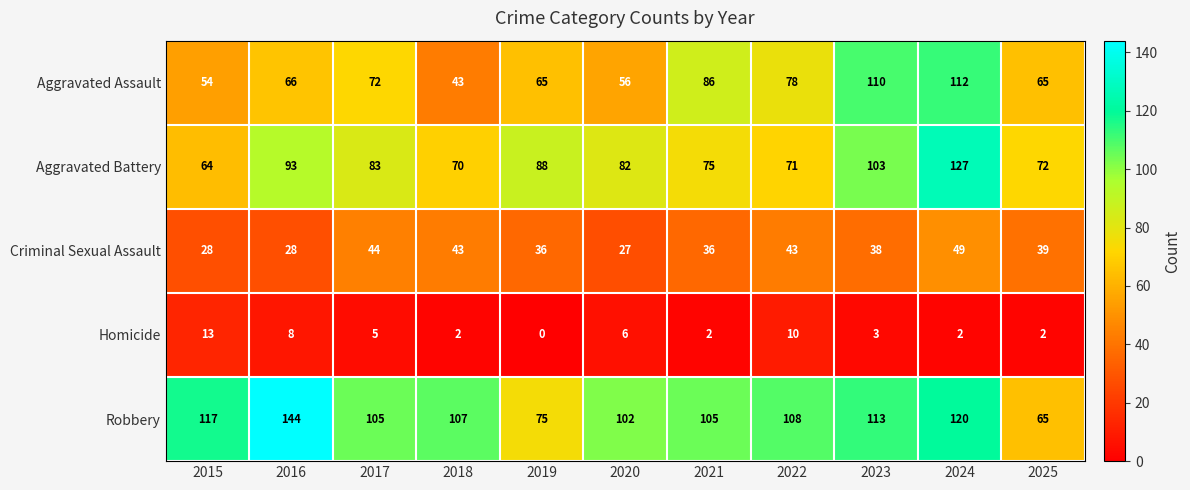

What is the minimum value for Aggravated Assault?

43